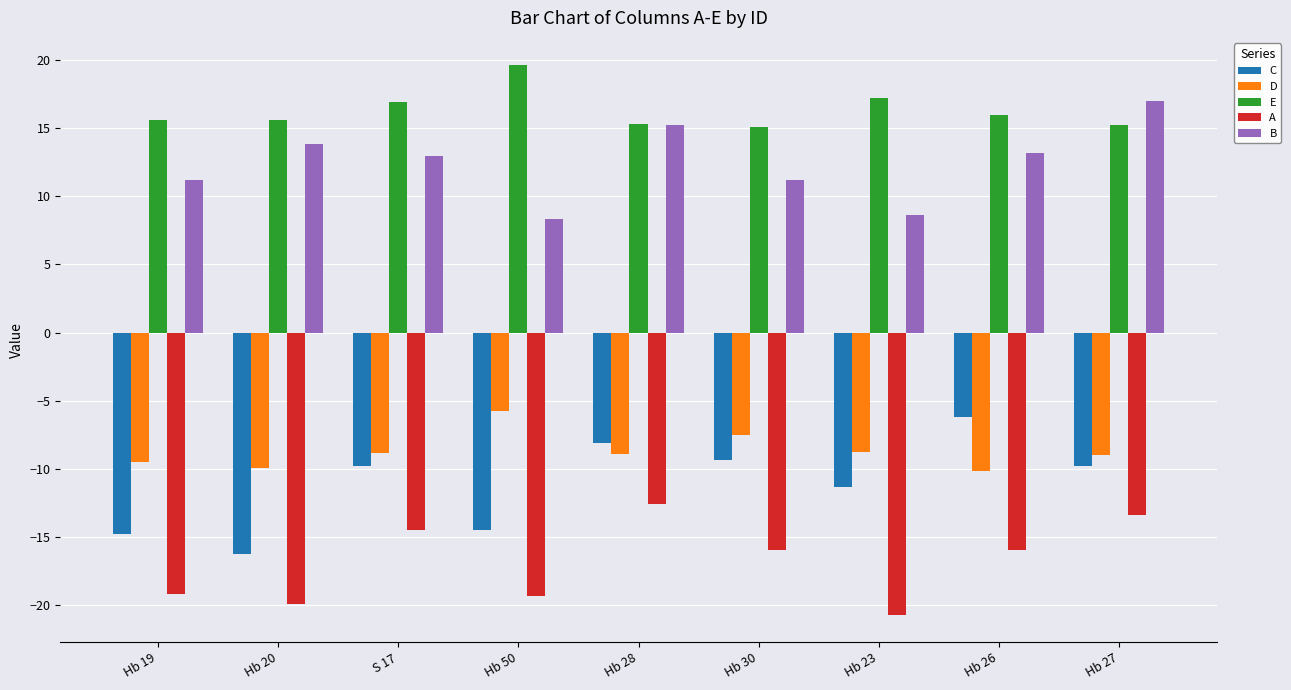

What is the approximate value of B at Hb 20?

13.8